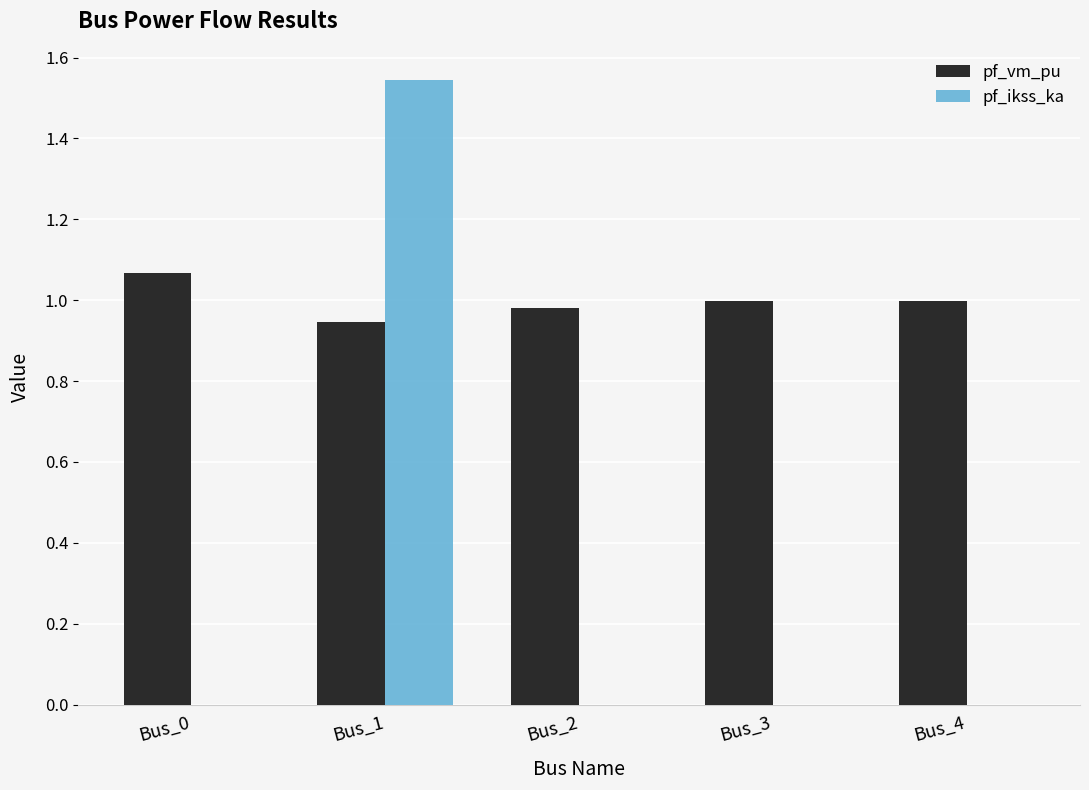

What is the sum of all pf_vm_pu values?

5.0